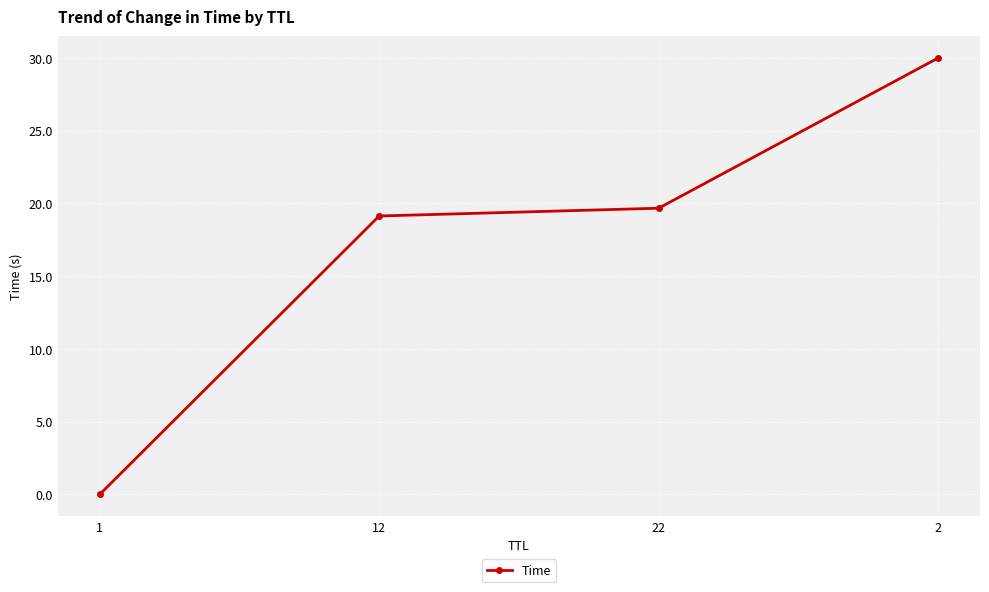

What is the maximum value shown in the chart?

30.0